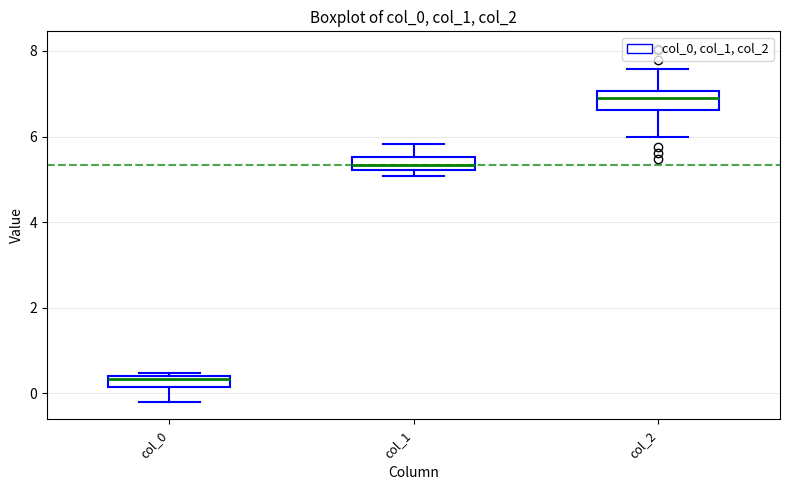

Which box has the lowest median line?

col_0